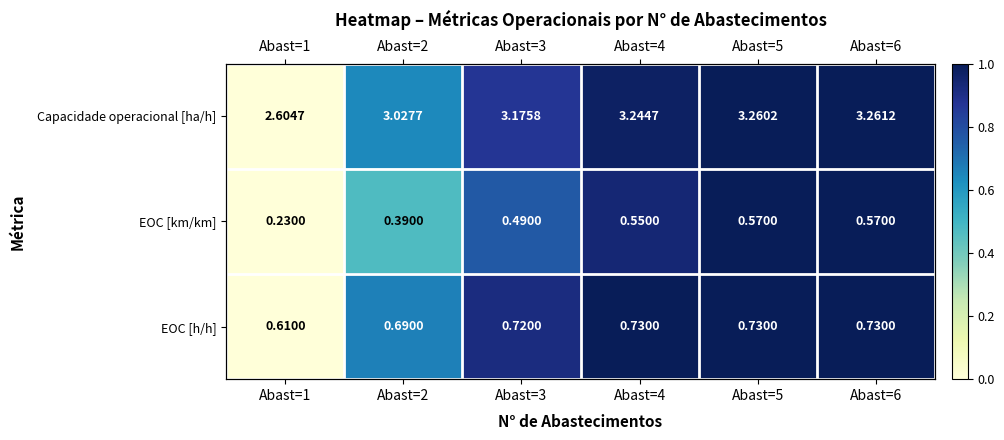

Which category has the highest value across all series?

Abast=6